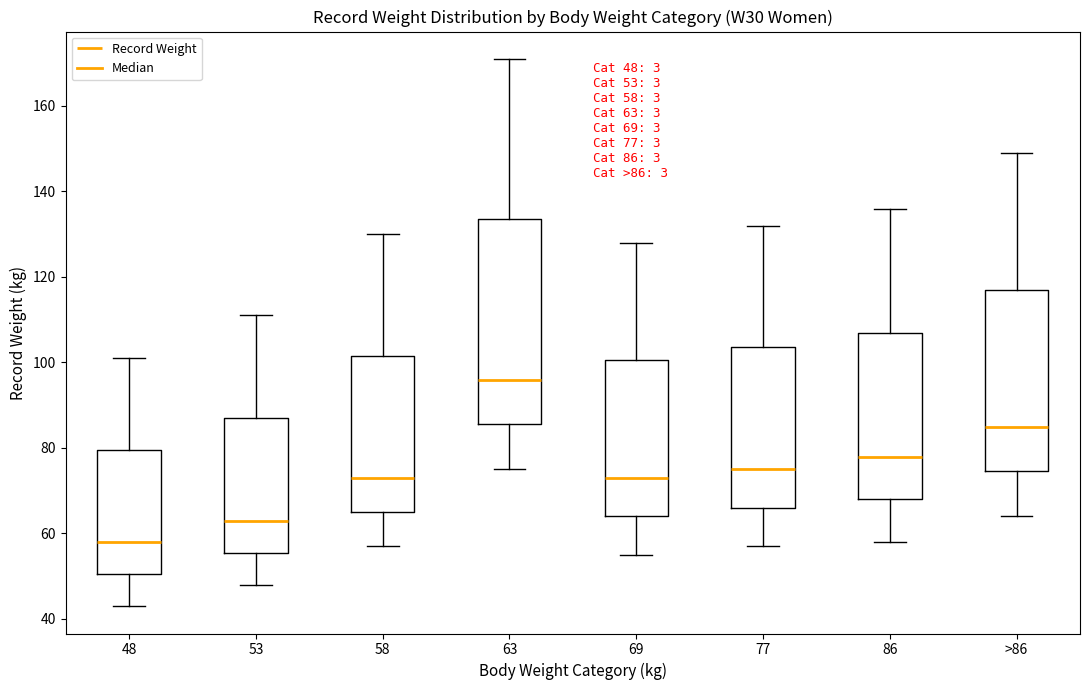

Which box is the tallest, from its lower edge to its upper edge?

63